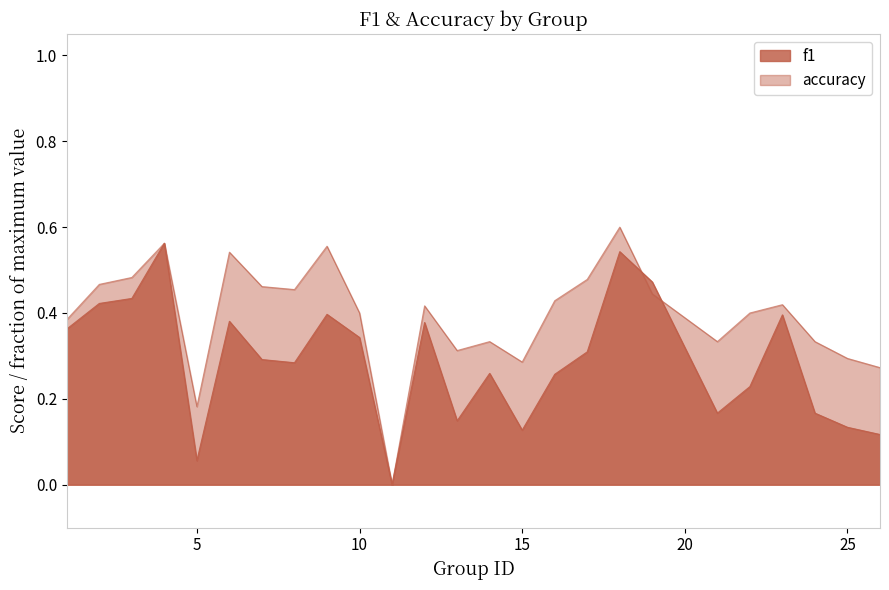

What are all the series names shown in the legend?

f1, accuracy